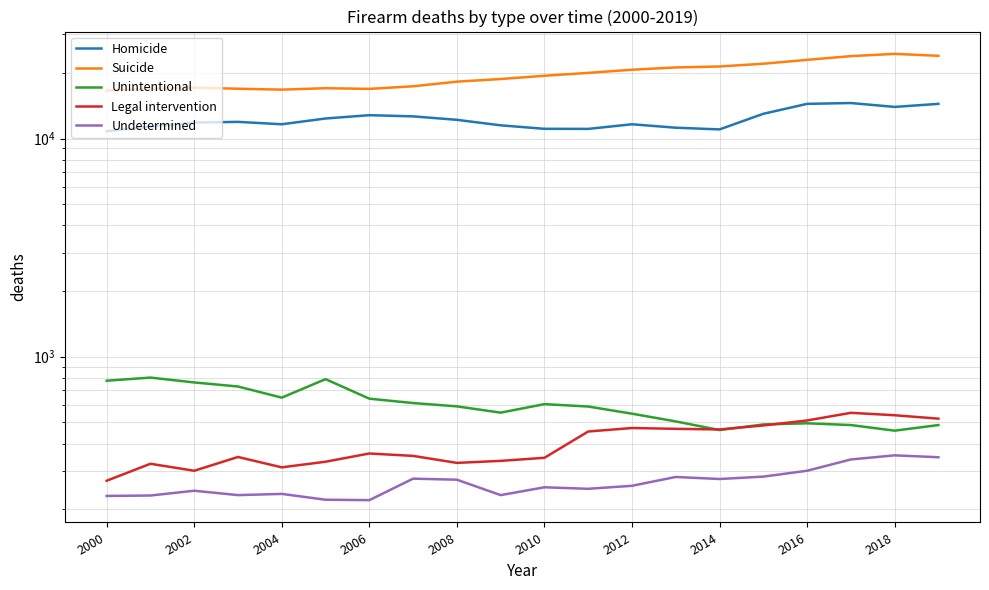

What is the average value of the Homicide series?

12263